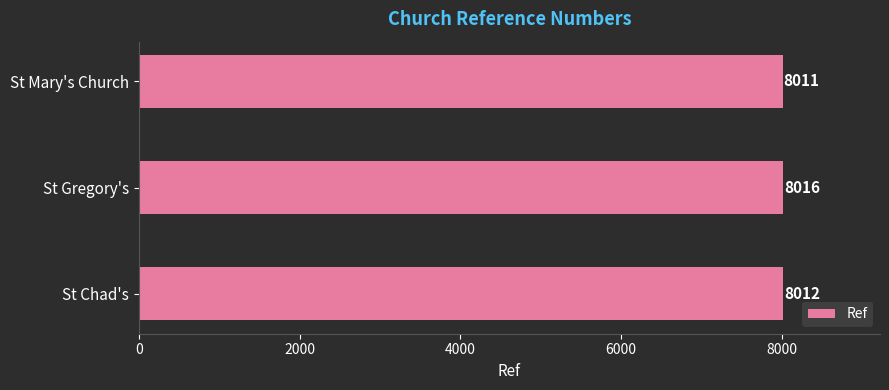

What is the sum of all values?

24039